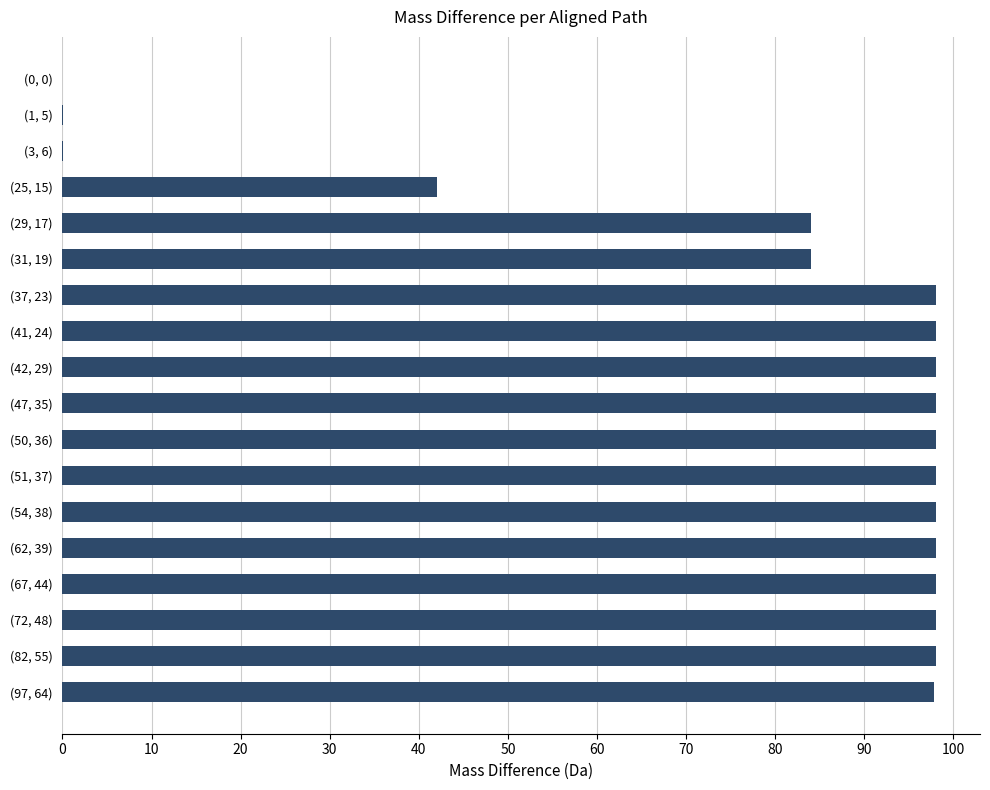

How many series are shown in this chart?

1